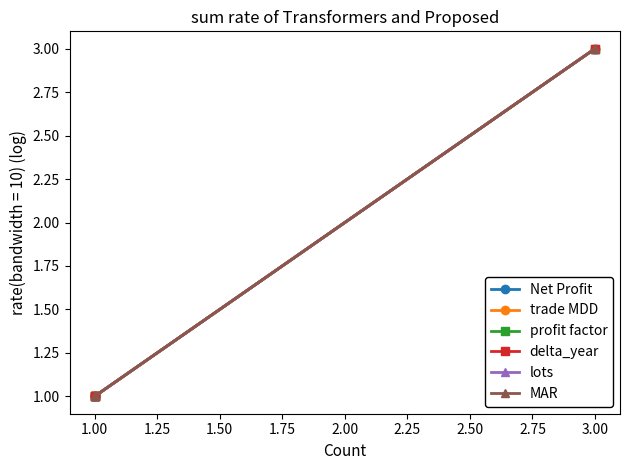

True or false: Net Profit has more than 2 points higher than both neighbors.

False